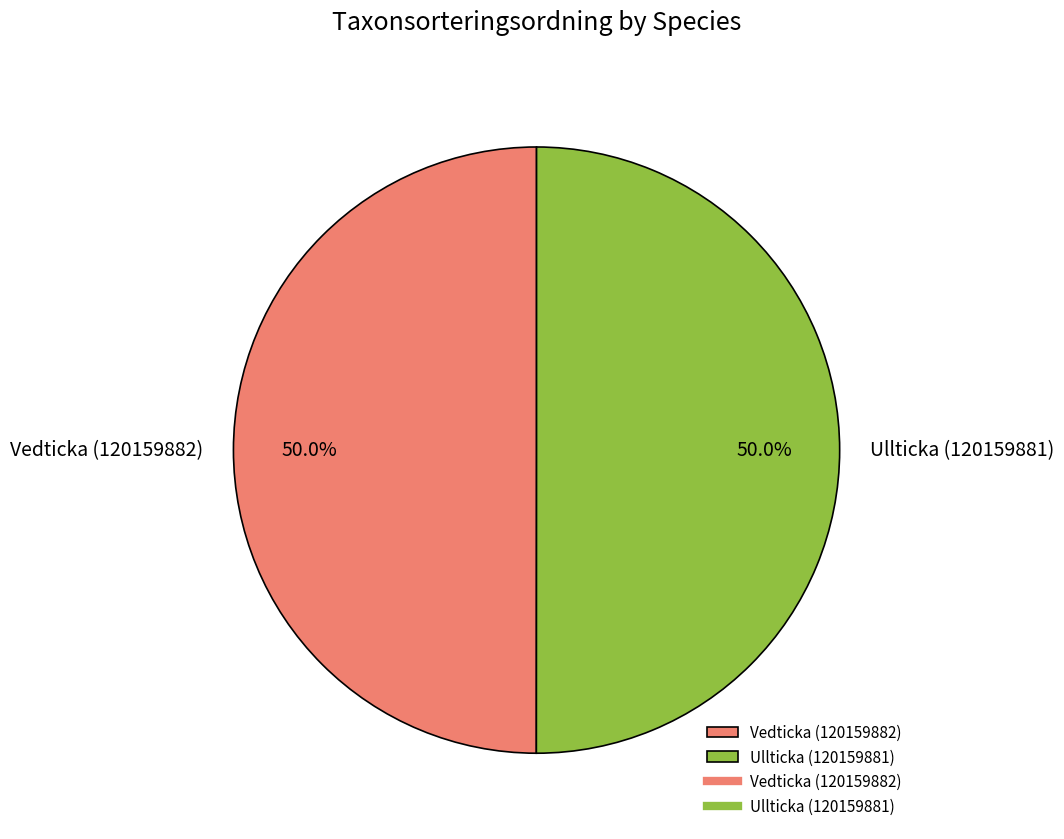

To the nearest percent, what percentage of the pie is Vedticka (120159882)?

50%